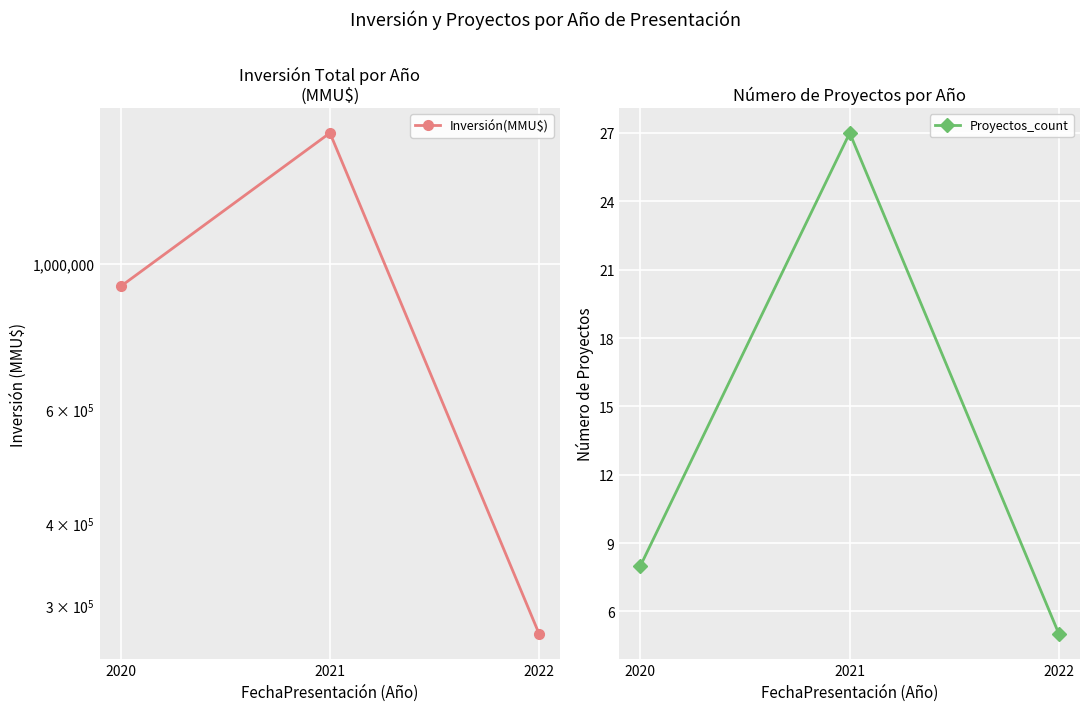

Which category has the highest value in the Proyectos_count series?

2021